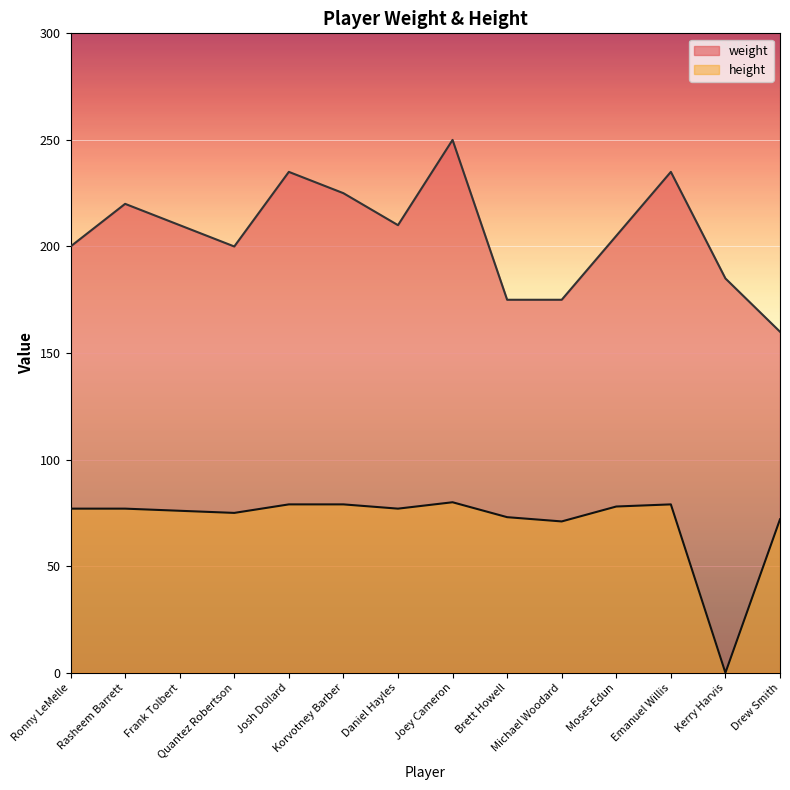

Reading left to right, transcribe all the data shown in this chart.

weight: Ronny LeMelle=200	Rasheem Barrett=220	Frank Tolbert=210	Quantez Robertson=200	Josh Dollard=235	Korvotney Barber=225	Daniel Hayles=210	Joey Cameron=250	Brett Howell=175	Michael Woodard=175	Moses Edun=205	Emanuel Willis=235	Kerry Harvis=185	Drew Smith=160
height: Ronny LeMelle=77	Rasheem Barrett=77	Frank Tolbert=76	Quantez Robertson=75	Josh Dollard=79	Korvotney Barber=79	Daniel Hayles=77	Joey Cameron=80	Brett Howell=73	Michael Woodard=71	Moses Edun=78	Emanuel Willis=79	Kerry Harvis=0	Drew Smith=72